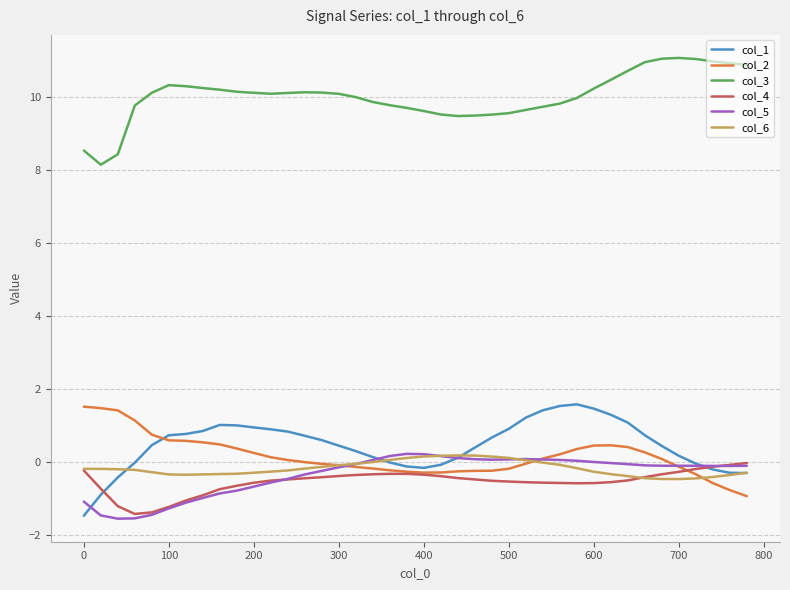

Which series has the largest total across all categories?

col_3